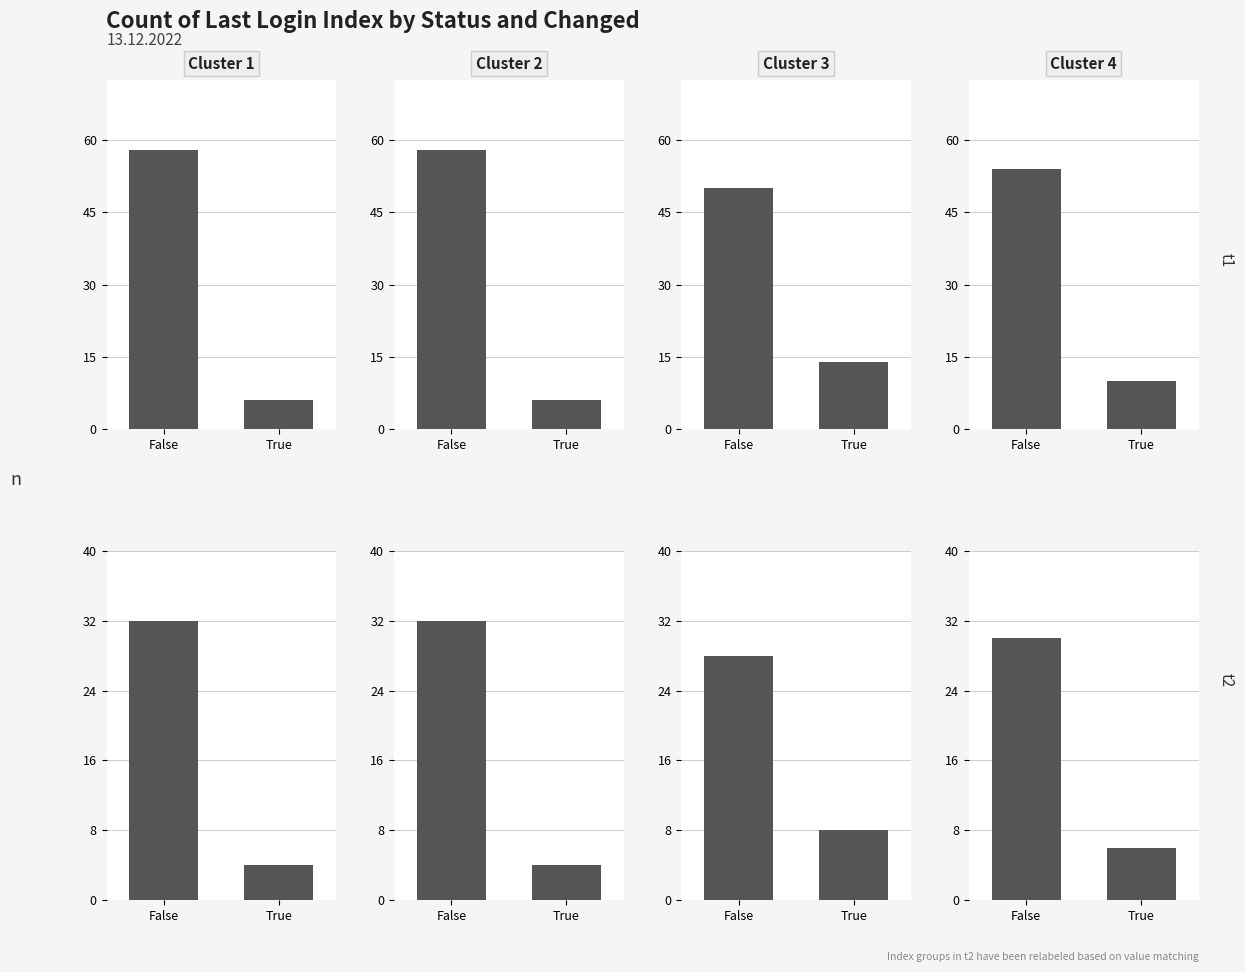

Rank the categories by value from highest to lowest.

False, True